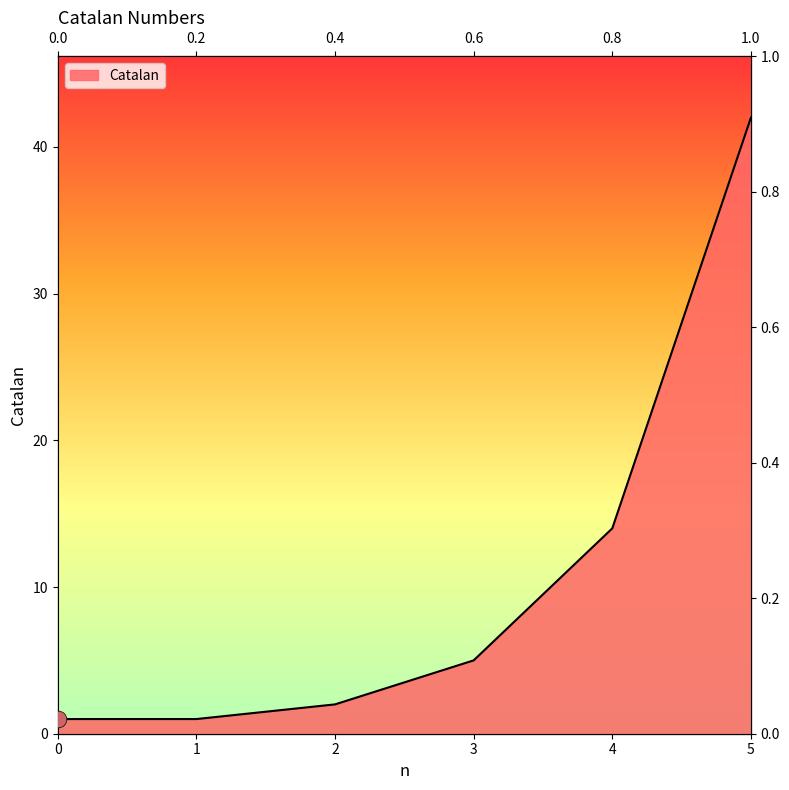

What is the average value?

11